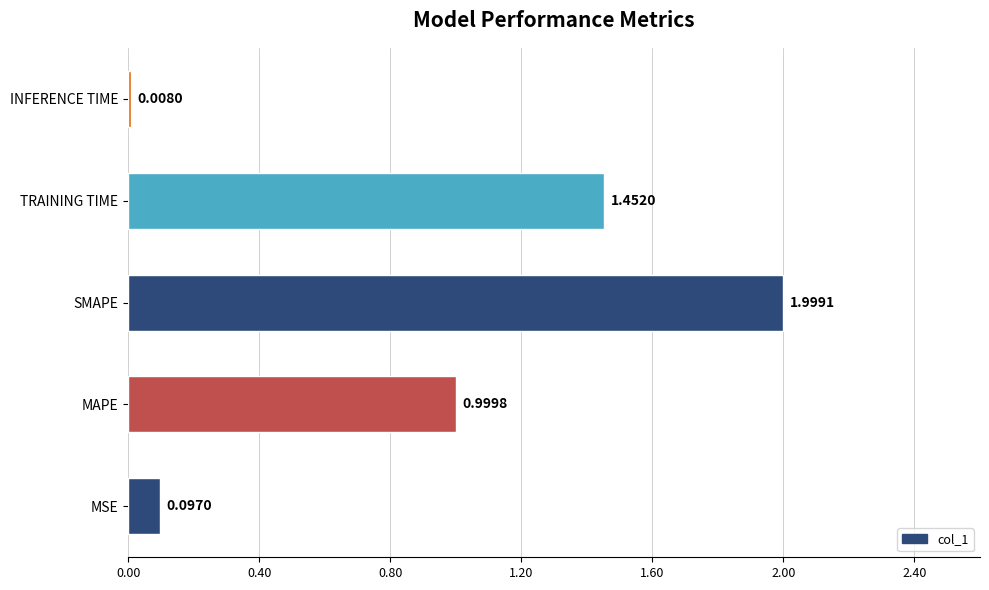

How many data points does each series have?

5